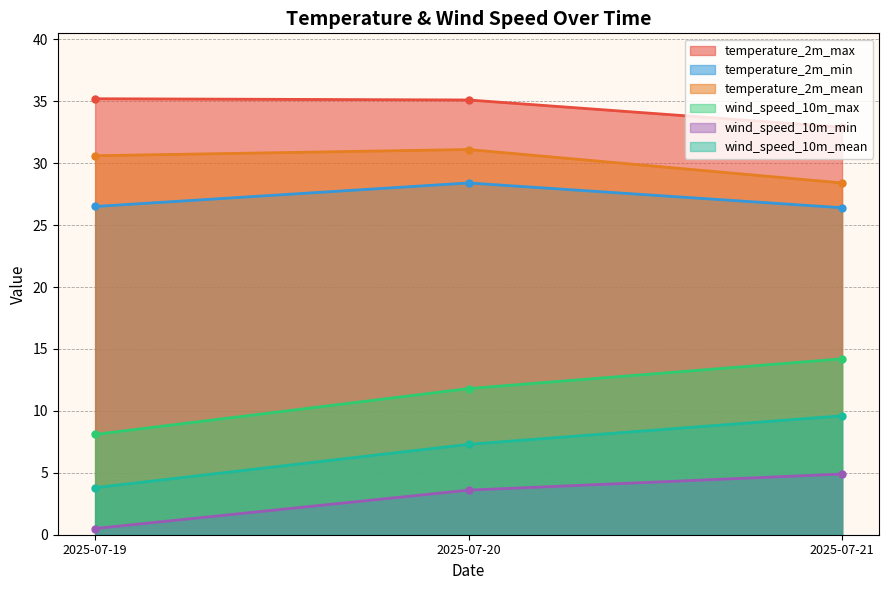

Is the value of wind_speed_10m_max at 2025-07-20 greater than the value of temperature_2m_min at 2025-07-20?

No